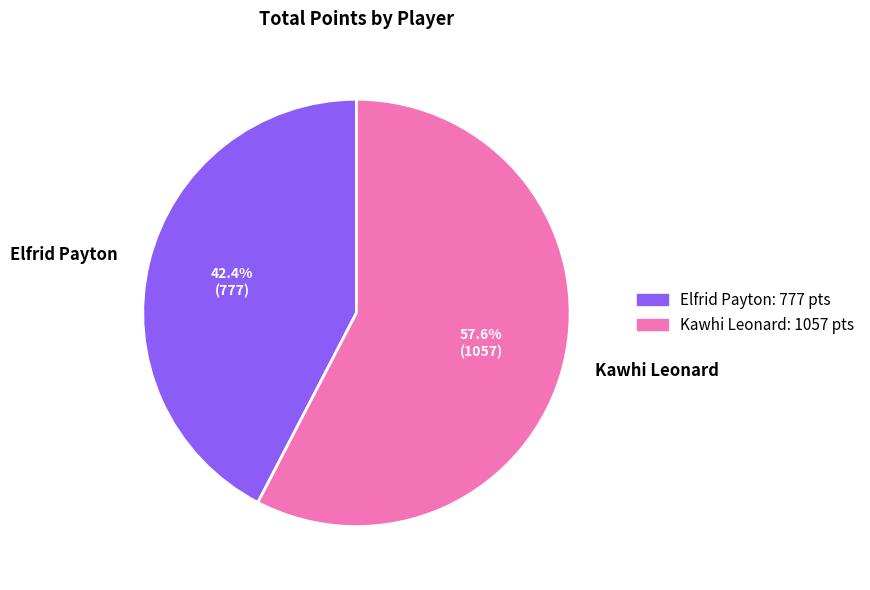

What is the ratio of the value at Elfrid Payton to the value at Kawhi Leonard?

0.7